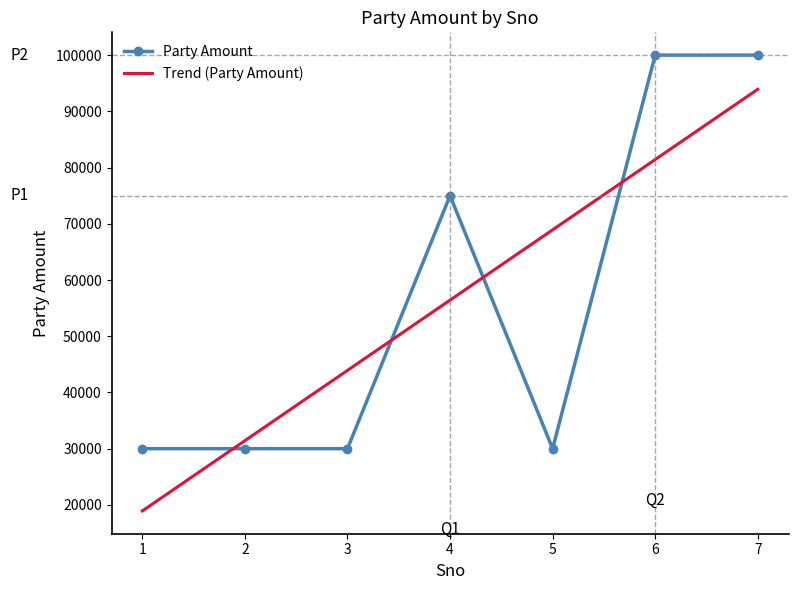

How many points are higher than both their immediate neighbors (excluding endpoints)?

1